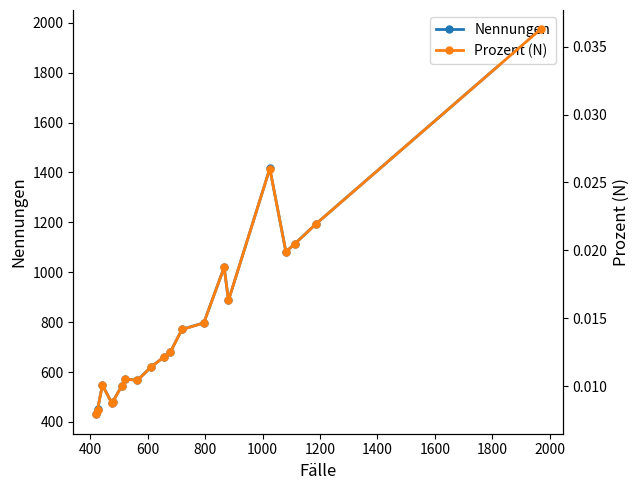

How many lines are shown in the chart?

2